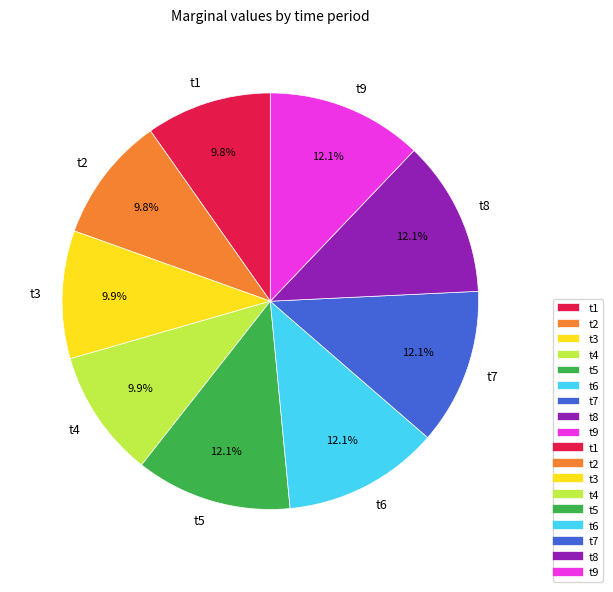

What portion of the pie excludes t5?

87.9%